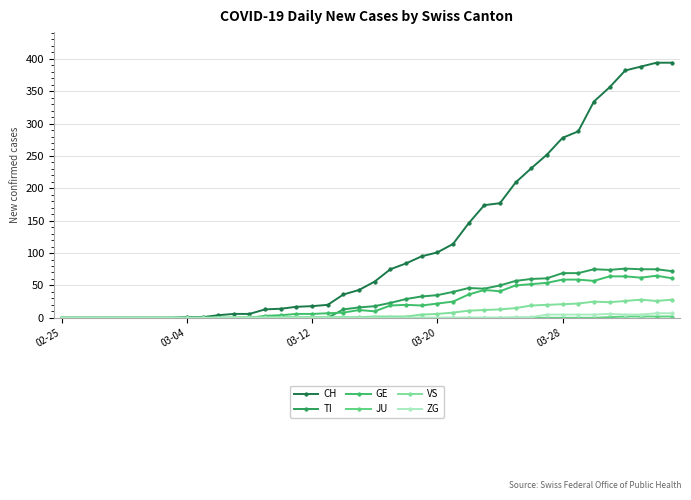

Which series has the widest spread of values?

CH